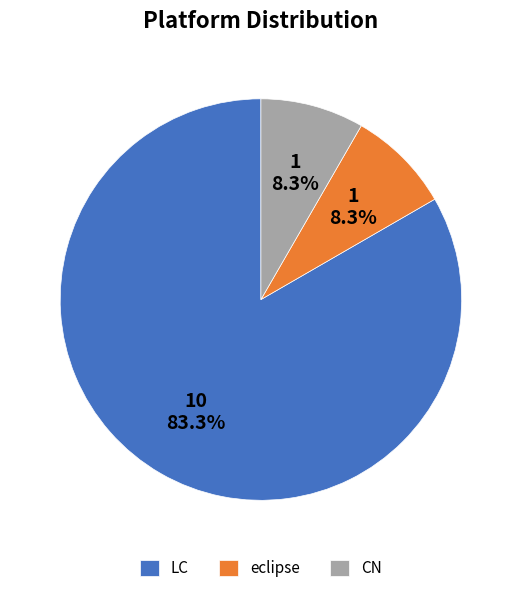

Which category has the biggest portion of the pie?

LC